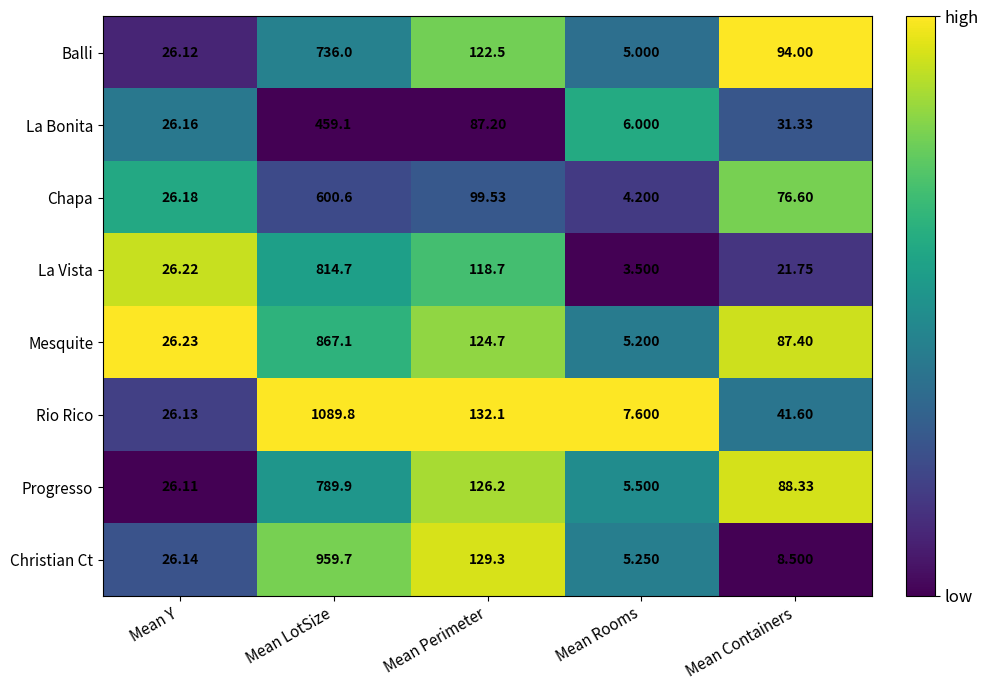

At Mean Y, list the series in order from smallest to largest.

Progresso, Balli, Rio Rico, Christian Ct, La Bonita, Chapa, La Vista, Mesquite